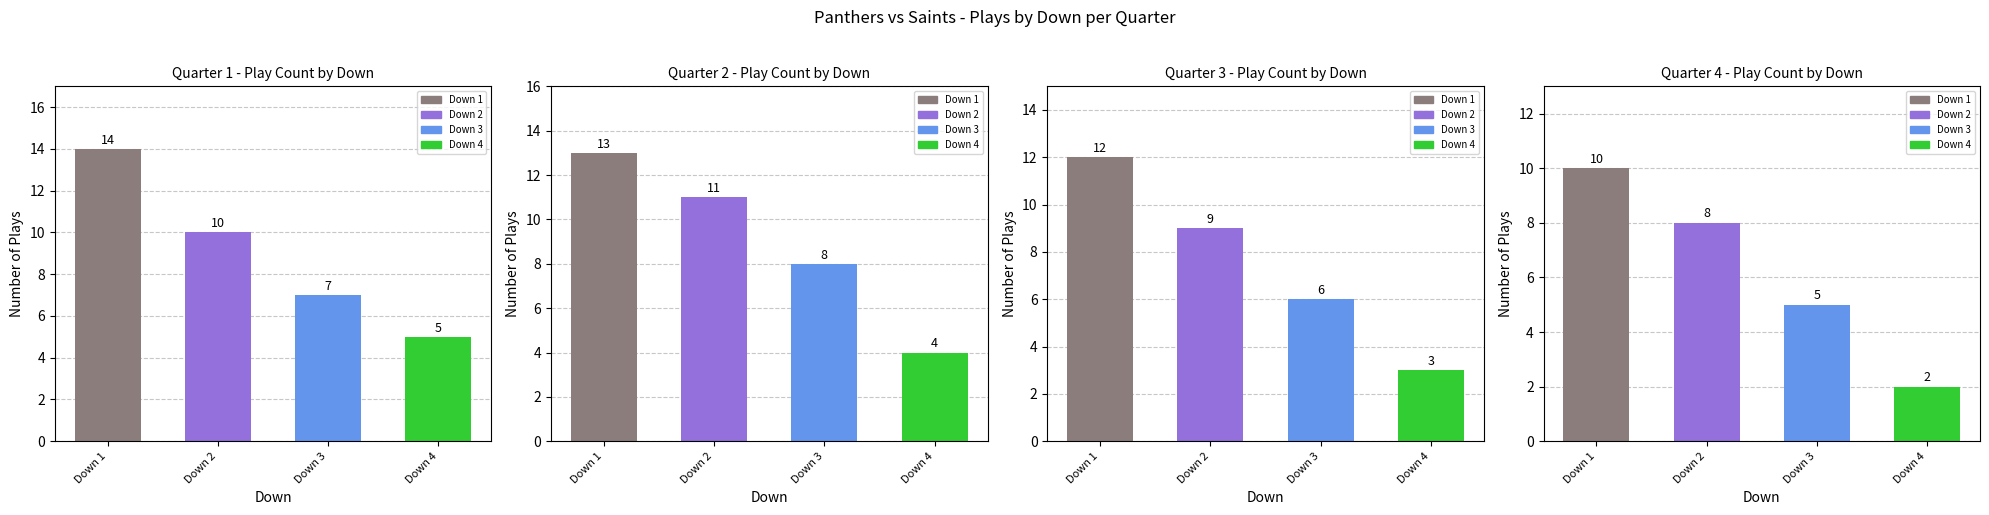

Is it true that Quarter 3 equals 3 at Down 1?

False